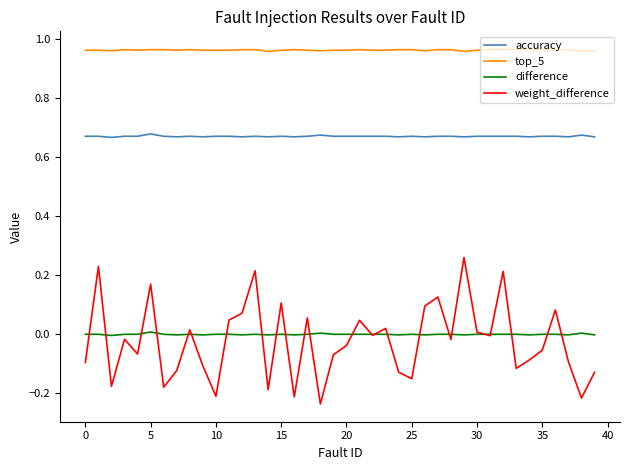

True or false: weight_difference and top_5 cross at least once.

False